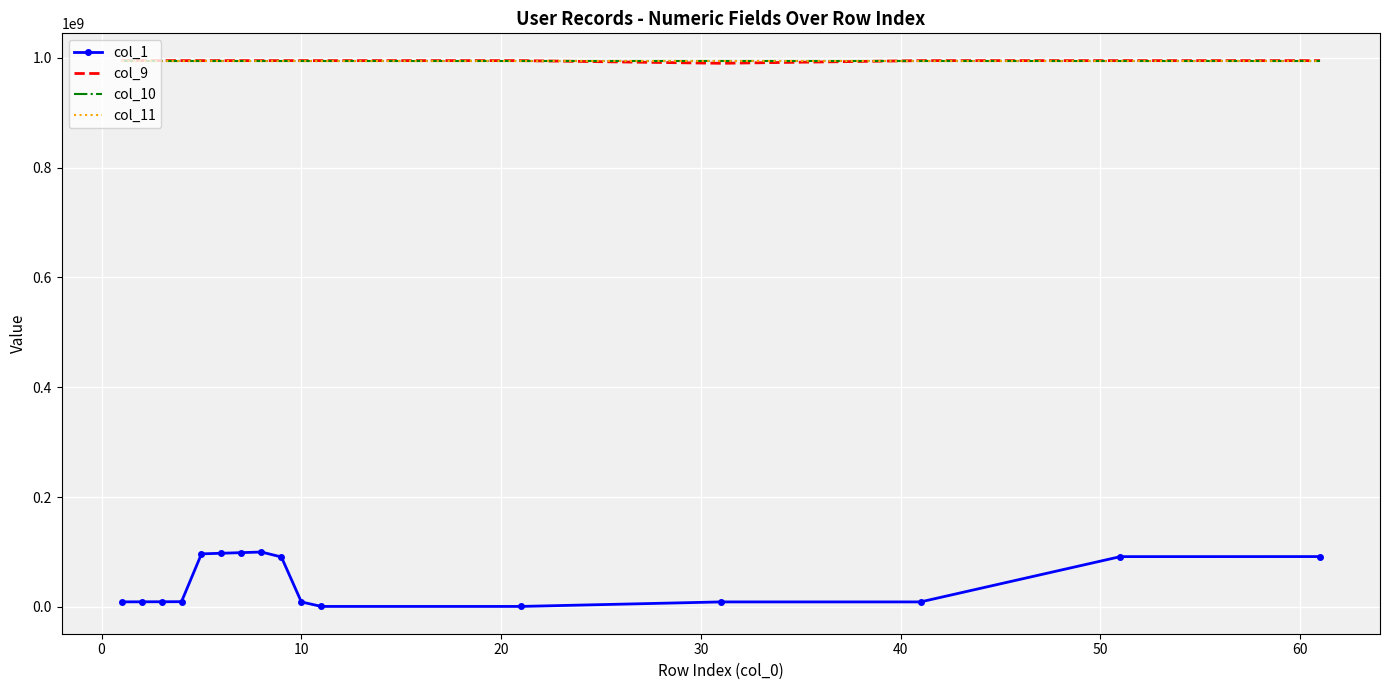

What is the maximum value shown in the chart?

994996660